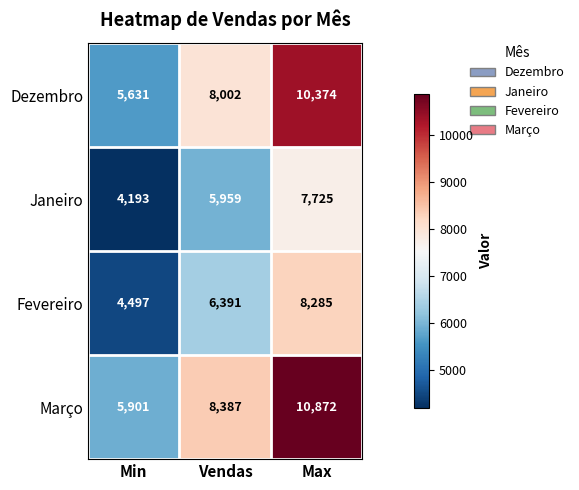

Which series has the largest total across all categories?

Março